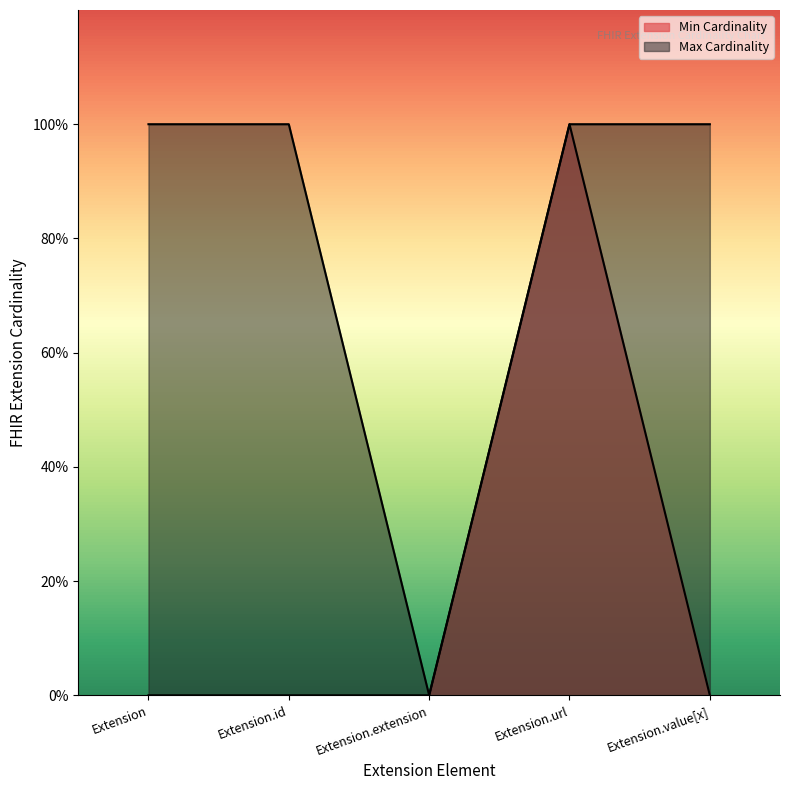

Reading left to right, transcribe all the data shown in this chart.

Min Cardinality: Extension=0	Extension.id=0	Extension.extension=0	Extension.url=1	Extension.value[x]=0
Max Cardinality: Extension=1	Extension.id=1	Extension.extension=0	Extension.url=1	Extension.value[x]=1